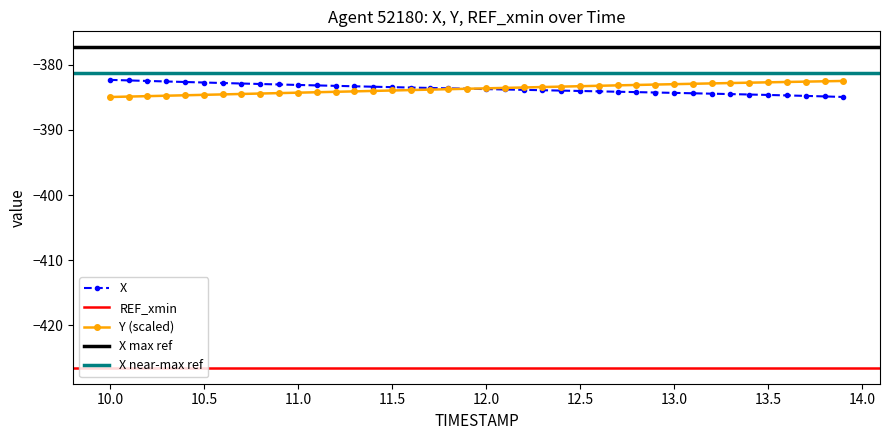

What is the lowest value of the Y (scaled) series?

-384.9